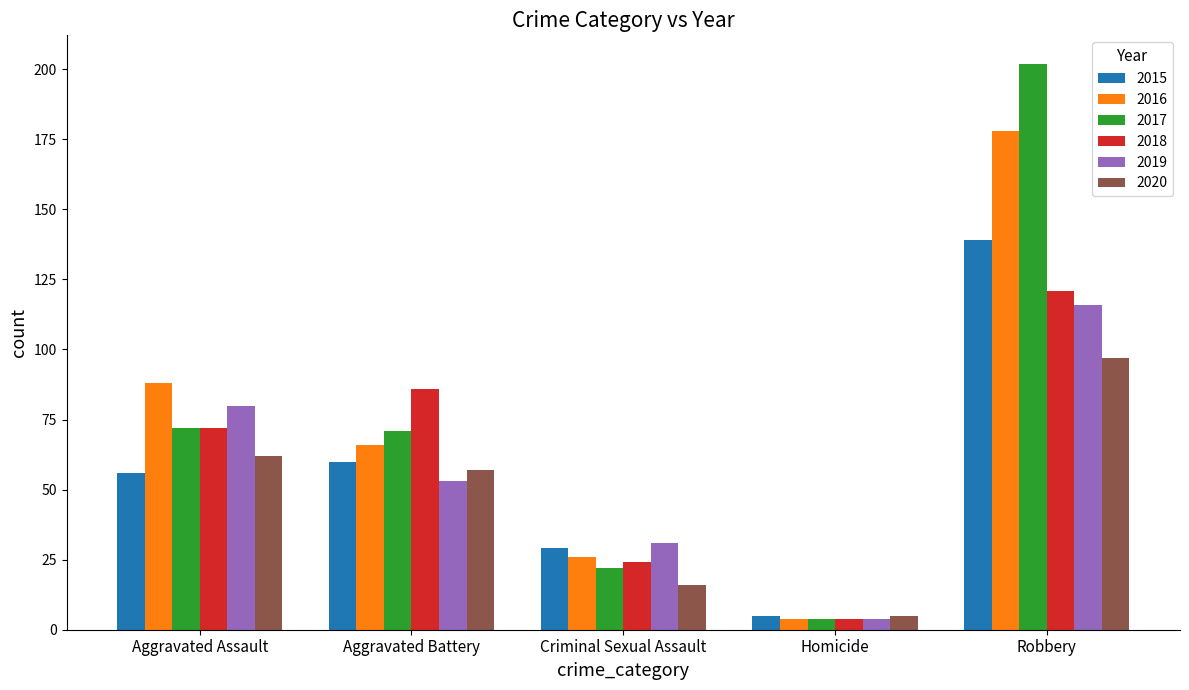

The value of 2018 at Robbery is 121. True or false?

True